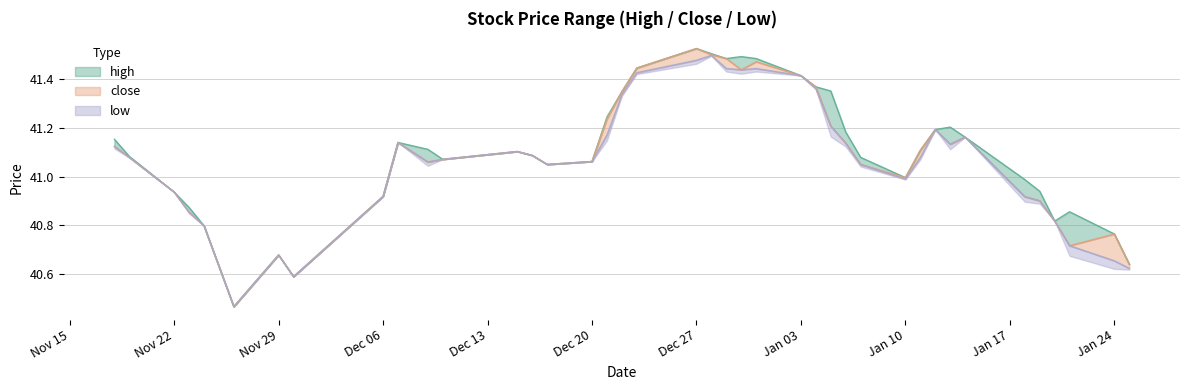

Reading right to left, transcribe all the data shown in this chart.

high: 40.6	40.8	40.9	40.8	40.9	41.0	41.2	41.2	41.2	41.1	41.0	41.1	41.2	41.4	41.4	41.4	41.5	41.5	41.5	41.5	41.5	41.4	41.3	41.2	41.1	41.0	41.1	41.1	41.1	41.1	41.1	40.9	40.6	40.7	40.5	40.8	40.9	40.9	41.1	41.2
close: 40.6	40.8	40.7	40.8	40.9	40.9	41.2	41.1	41.2	41.1	41.0	41.0	41.1	41.2	41.4	41.4	41.5	41.4	41.5	41.5	41.5	41.4	41.3	41.2	41.1	41.0	41.1	41.1	41.1	41.1	41.1	40.9	40.6	40.7	40.5	40.8	40.9	40.9	41.1	41.1
low: 40.6	40.7	40.7	40.8	40.9	40.9	41.2	41.1	41.2	41.1	41.0	41.0	41.1	41.2	41.4	41.4	41.4	41.4	41.4	41.5	41.5	41.4	41.3	41.2	41.1	41.0	41.1	41.1	41.1	41.1	41.1	40.9	40.6	40.7	40.5	40.8	40.9	40.9	41.1	41.1